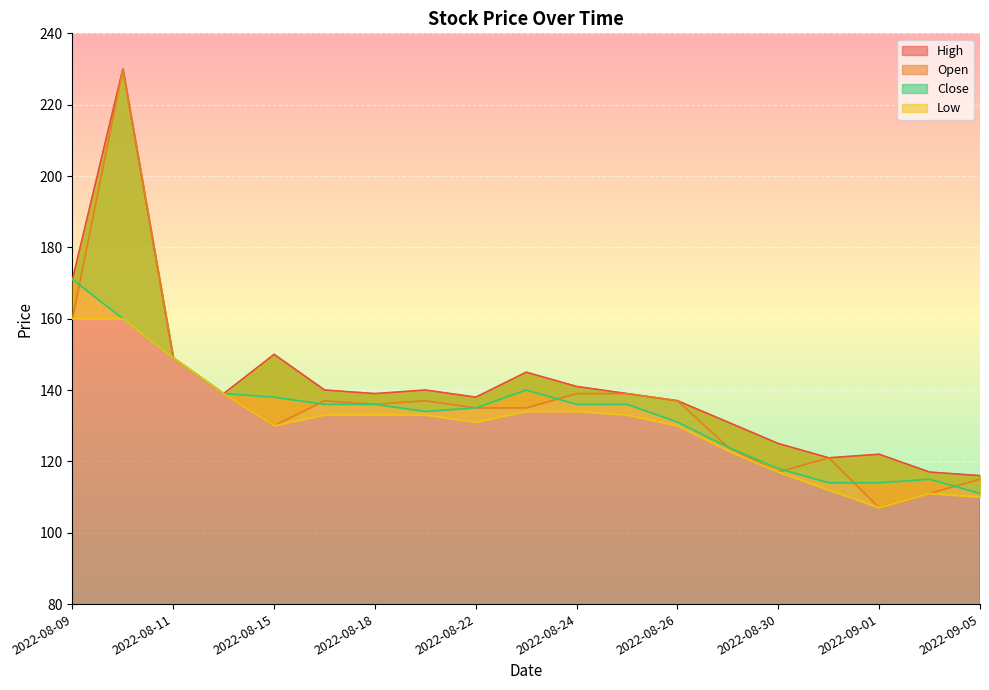

What is the total value across all series at 2022-08-22?

539